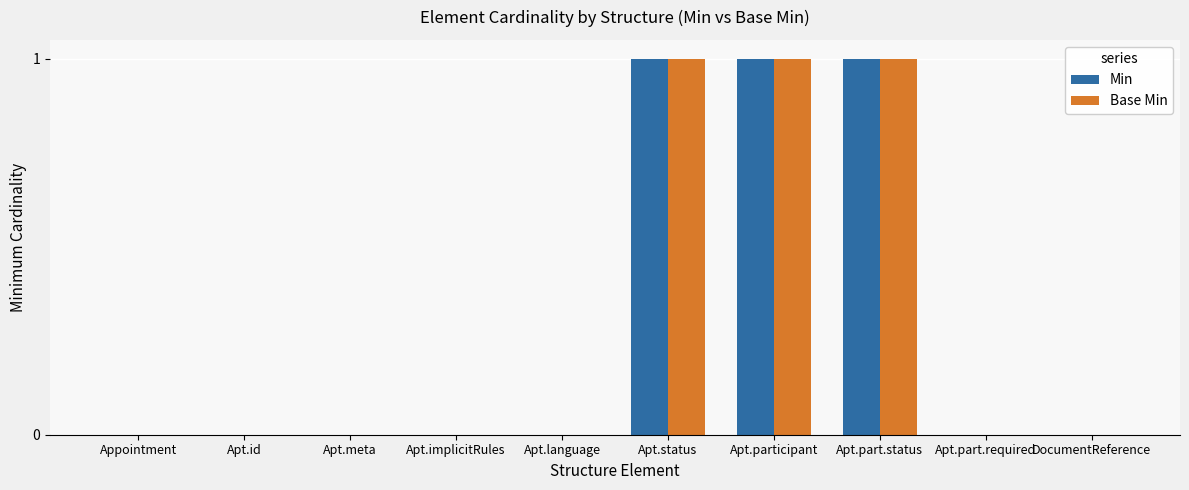

Reading left to right, transcribe all the data shown in this chart.

Min: Appointment=0	Apt.id=0	Apt.meta=0	Apt.implicitRules=0	Apt.language=0	Apt.status=1	Apt.participant=1	Apt.part.status=1	Apt.part.required=0	DocumentReference=0
Base Min: Appointment=0	Apt.id=0	Apt.meta=0	Apt.implicitRules=0	Apt.language=0	Apt.status=1	Apt.participant=1	Apt.part.status=1	Apt.part.required=0	DocumentReference=0